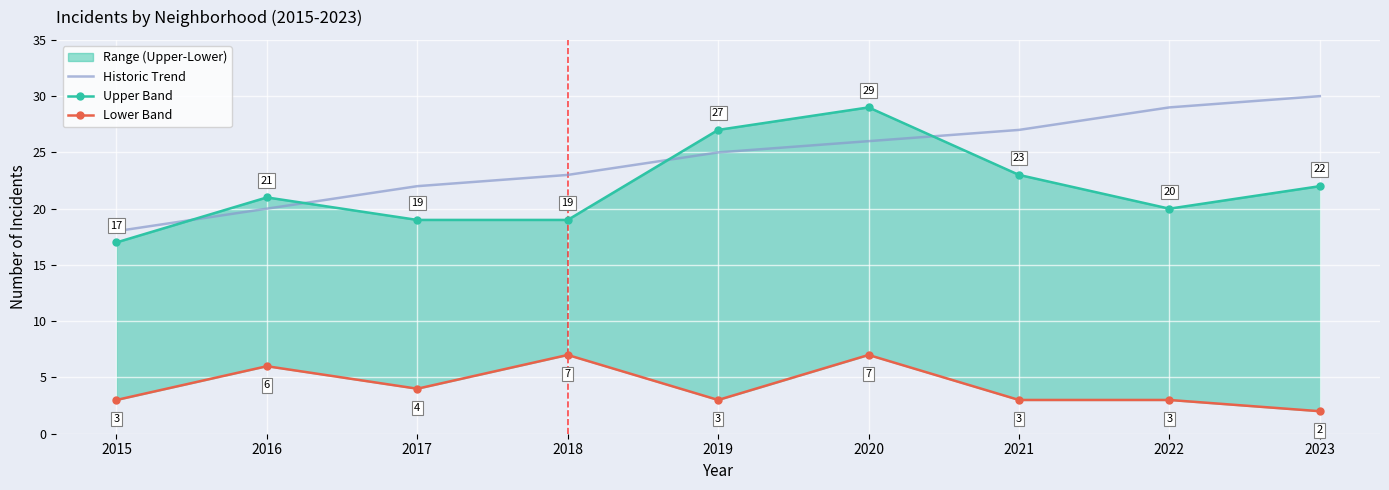

Between 2018 and 2020, which series saw the biggest shift?

Upper Band